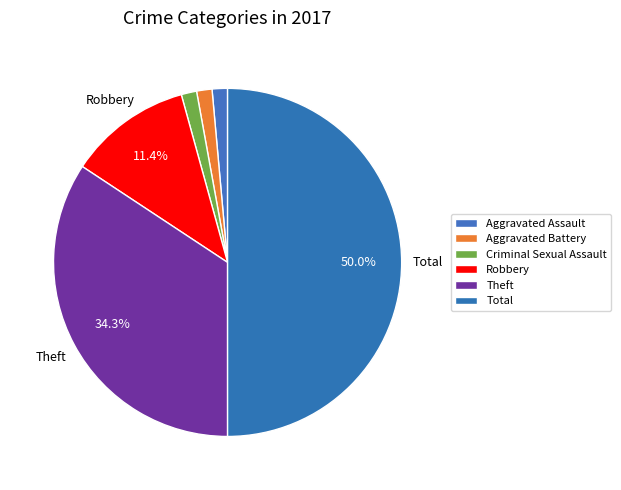

How many segments does this pie chart have?

6